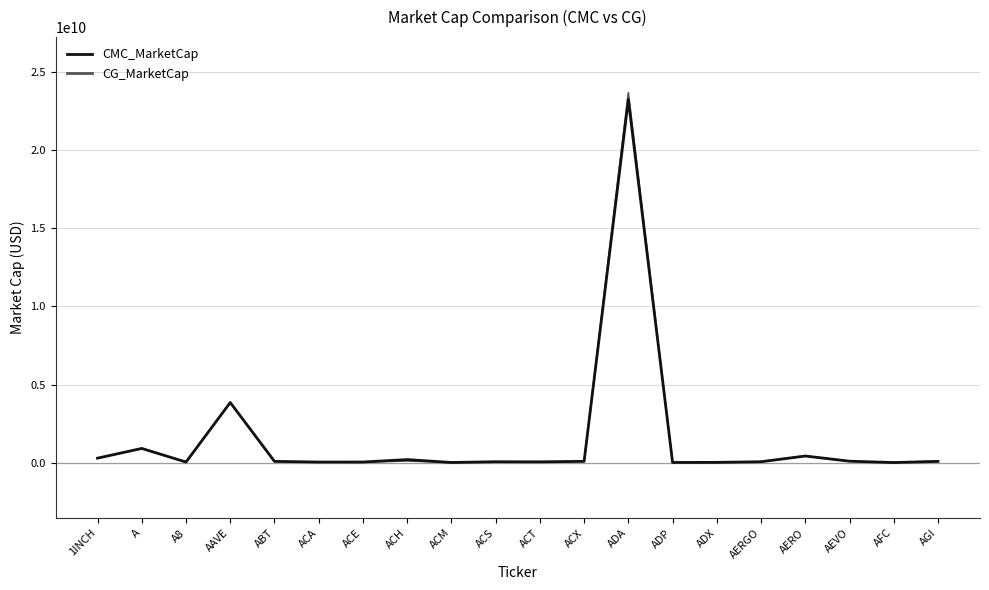

How many lines are shown in the chart?

2